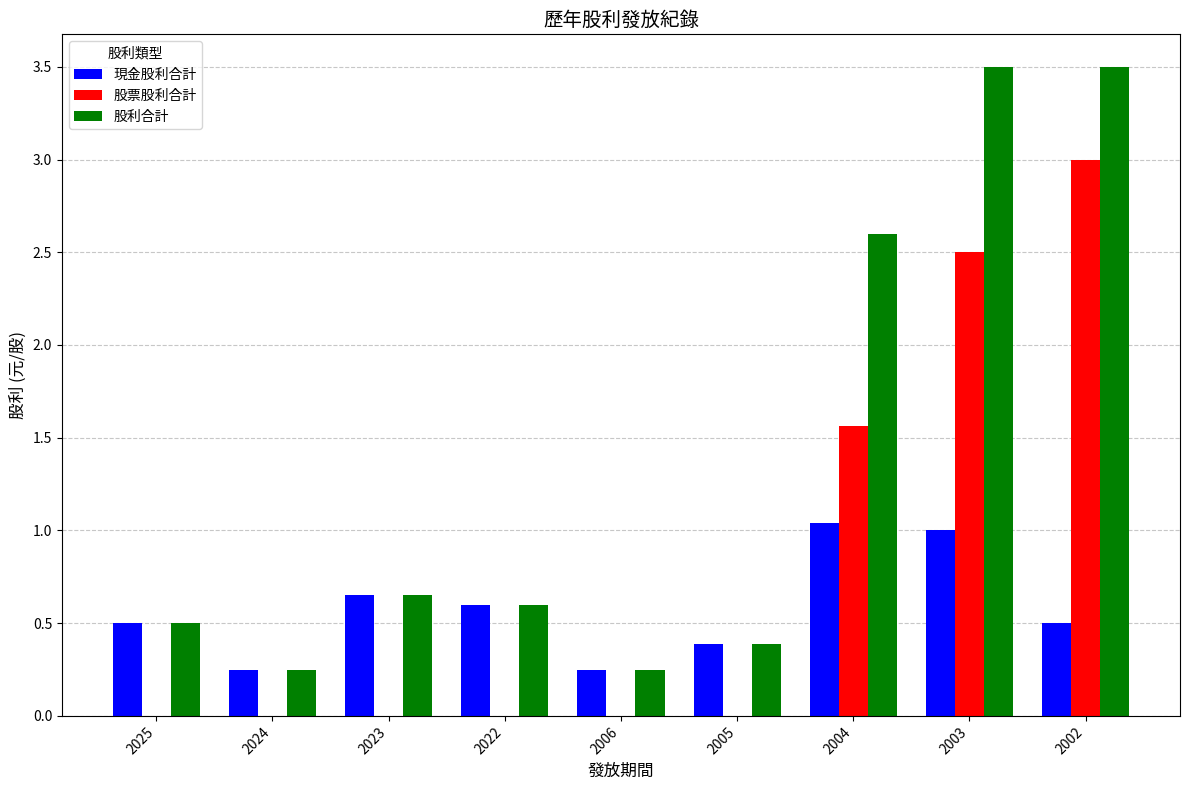

The value of 股利合計 at 2002 is 1.9. True or false?

False